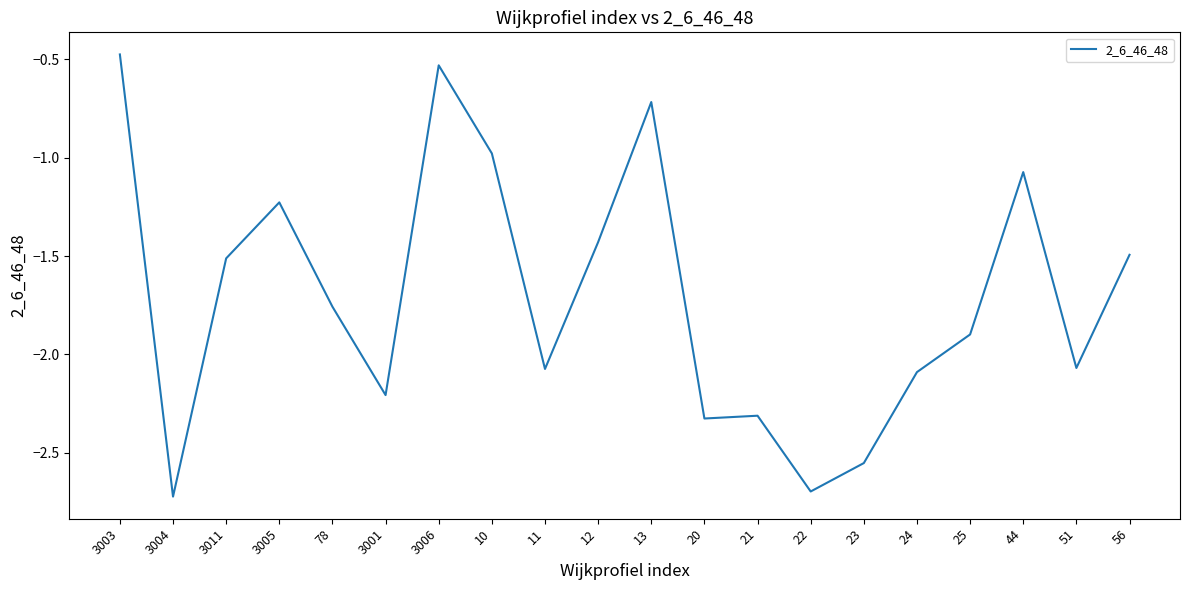

Is it true that the value at 20 is -2.3?

True